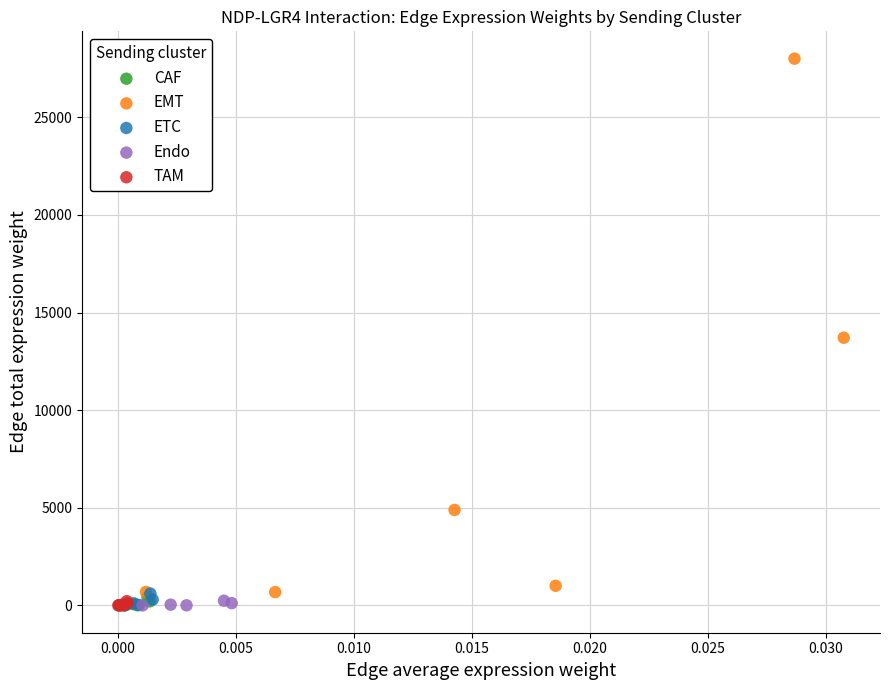

Which series has the widest spread of Y values?

EMT